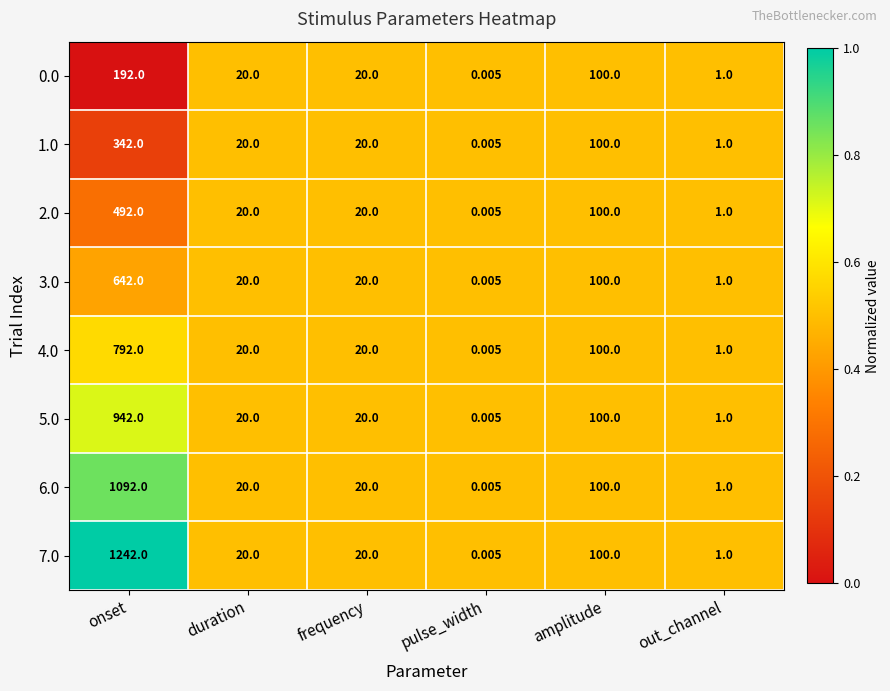

Between onset and frequency, which series saw the biggest shift?

7.0